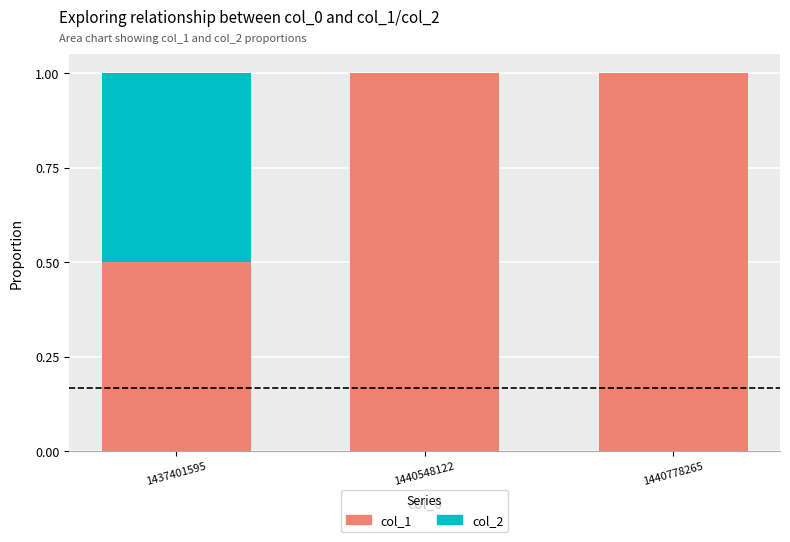

How many col_1 values are between 0 and 1?

3